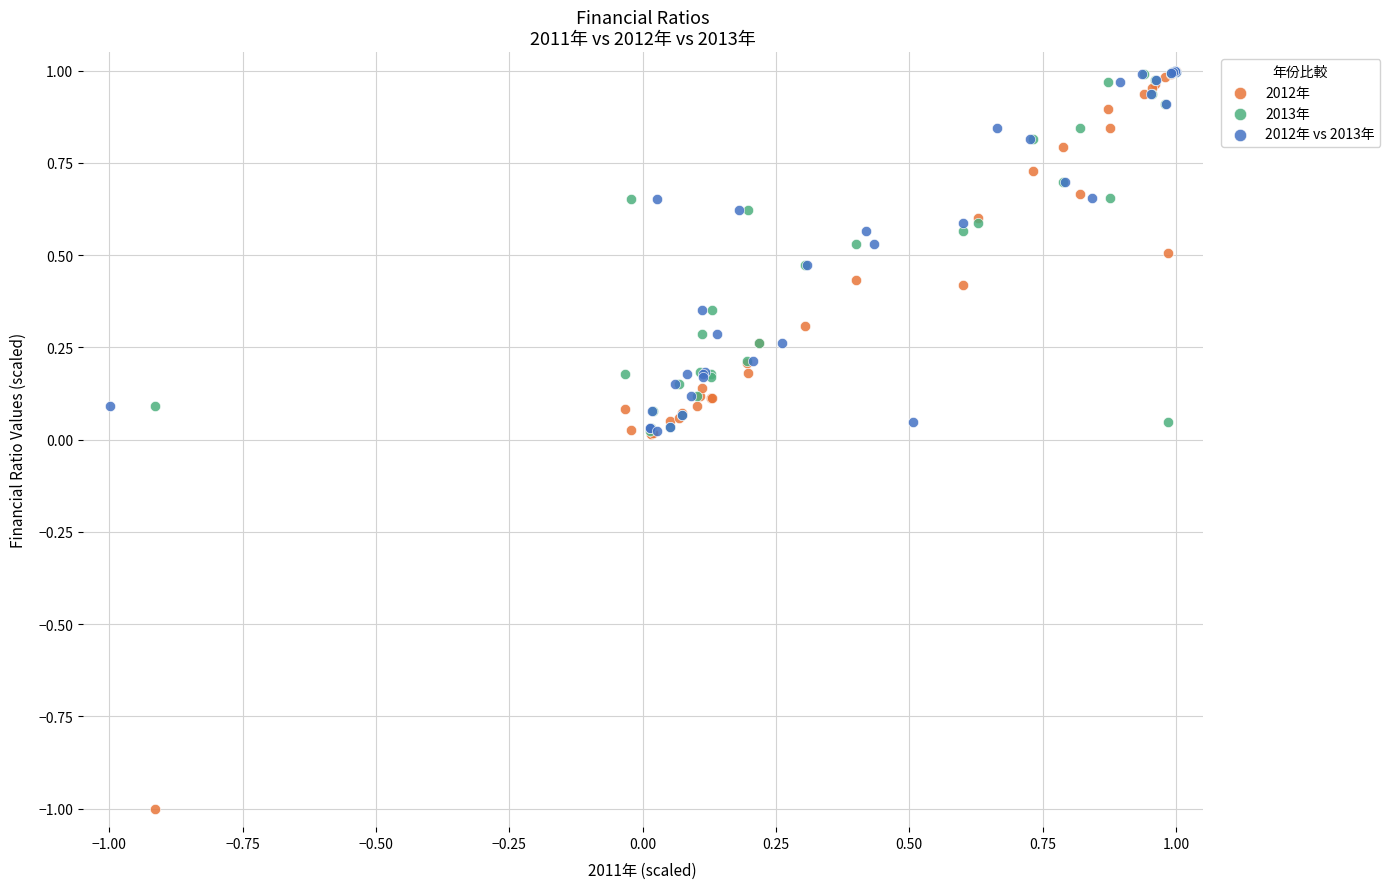

Which series contains the lowest Y value?

2012年